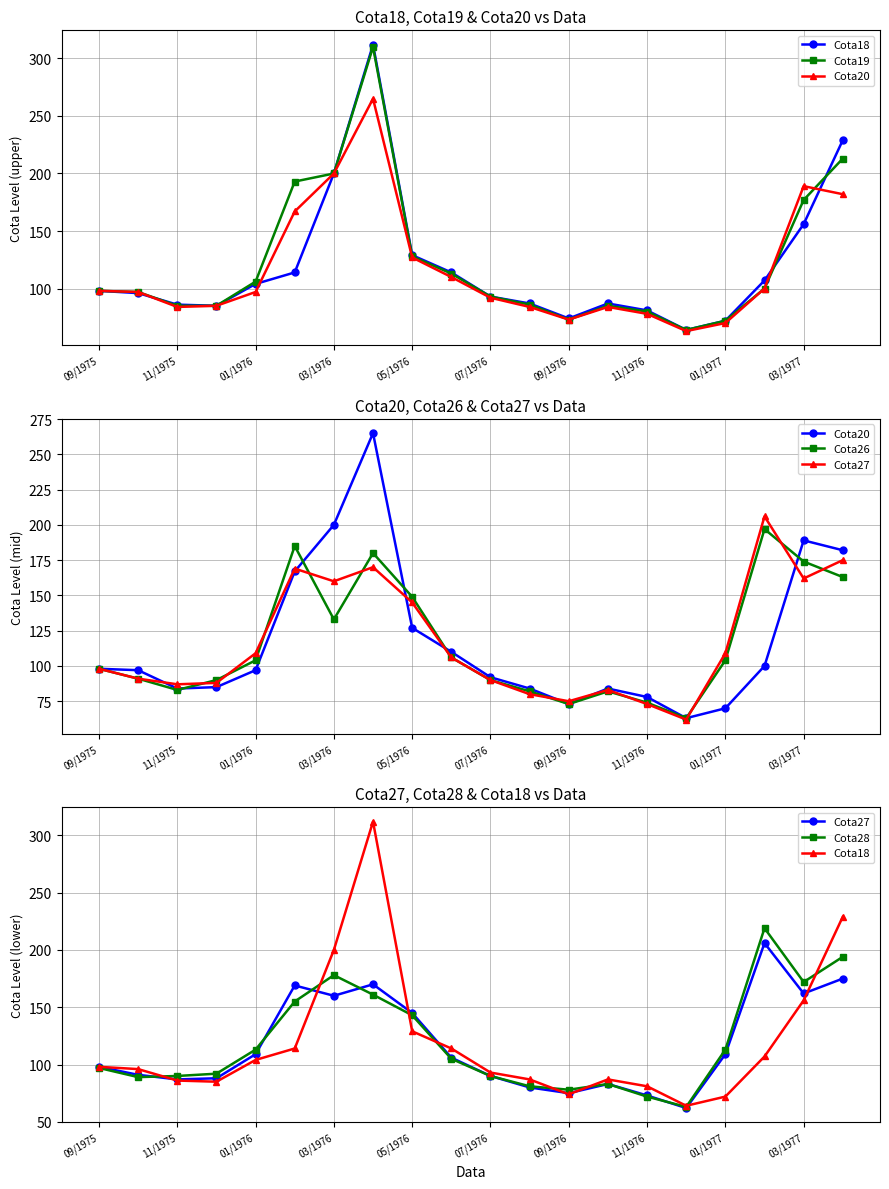

At how many categories does at least one series exceed 236?

1